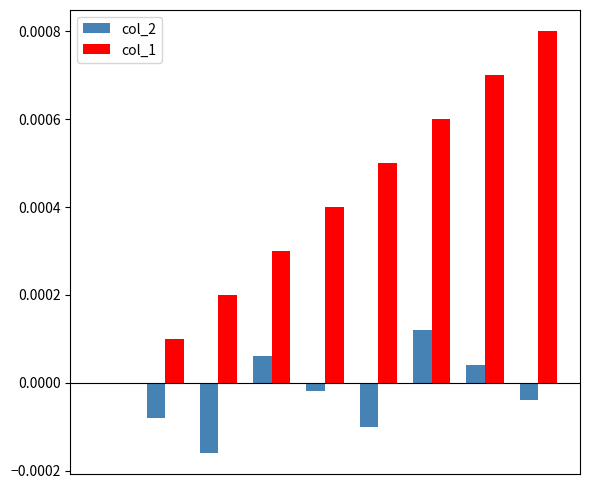

How many categories are shown in the chart?

9